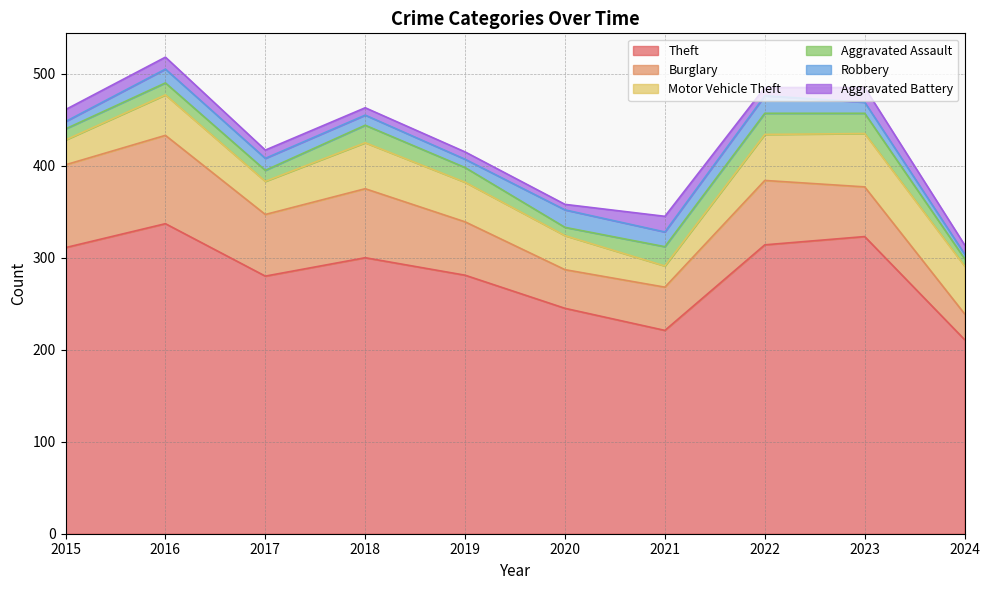

At how many categories does at least one series exceed 301?

4